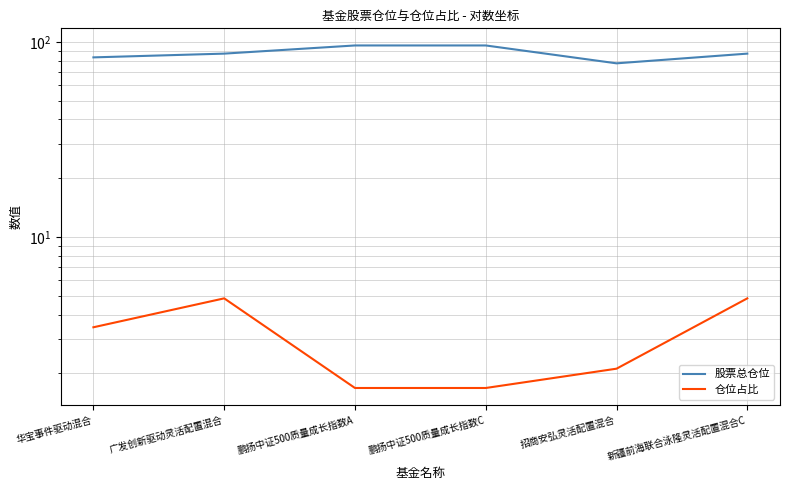

What is the difference between the second highest and minimum values in the 股票总仓位 series?

18.2